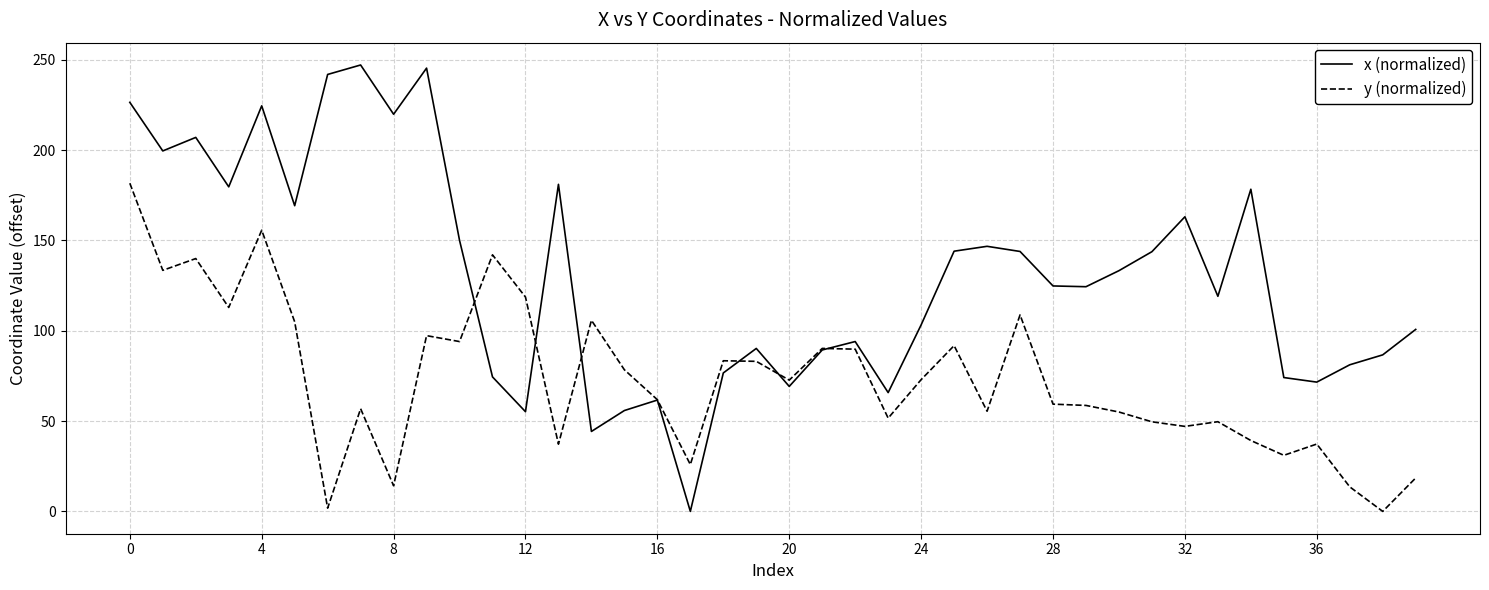

Is this an area chart (filled region under the line)?

No